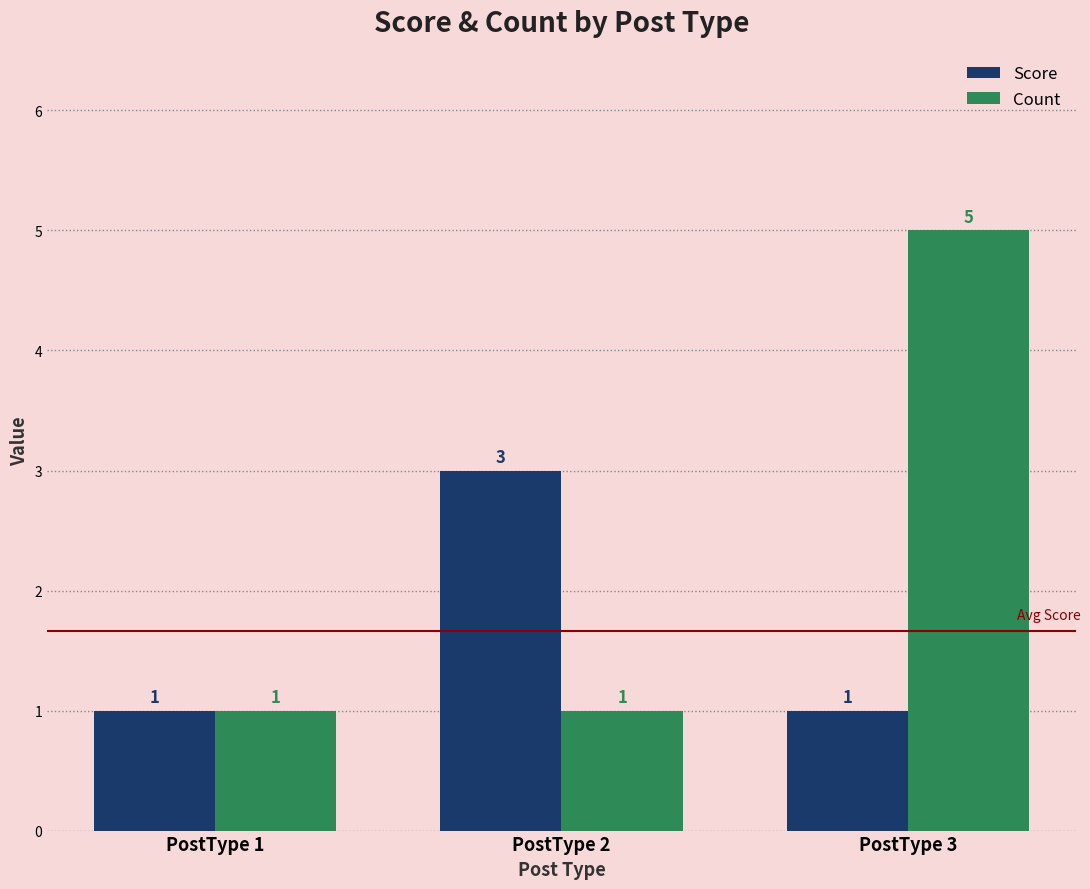

What value does the Score series have at PostType 2?

3